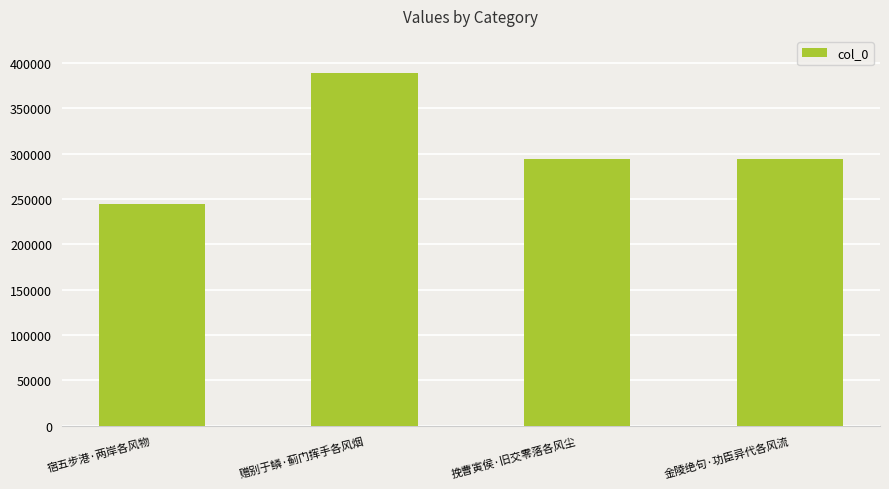

How many distinct data groups are displayed?

1